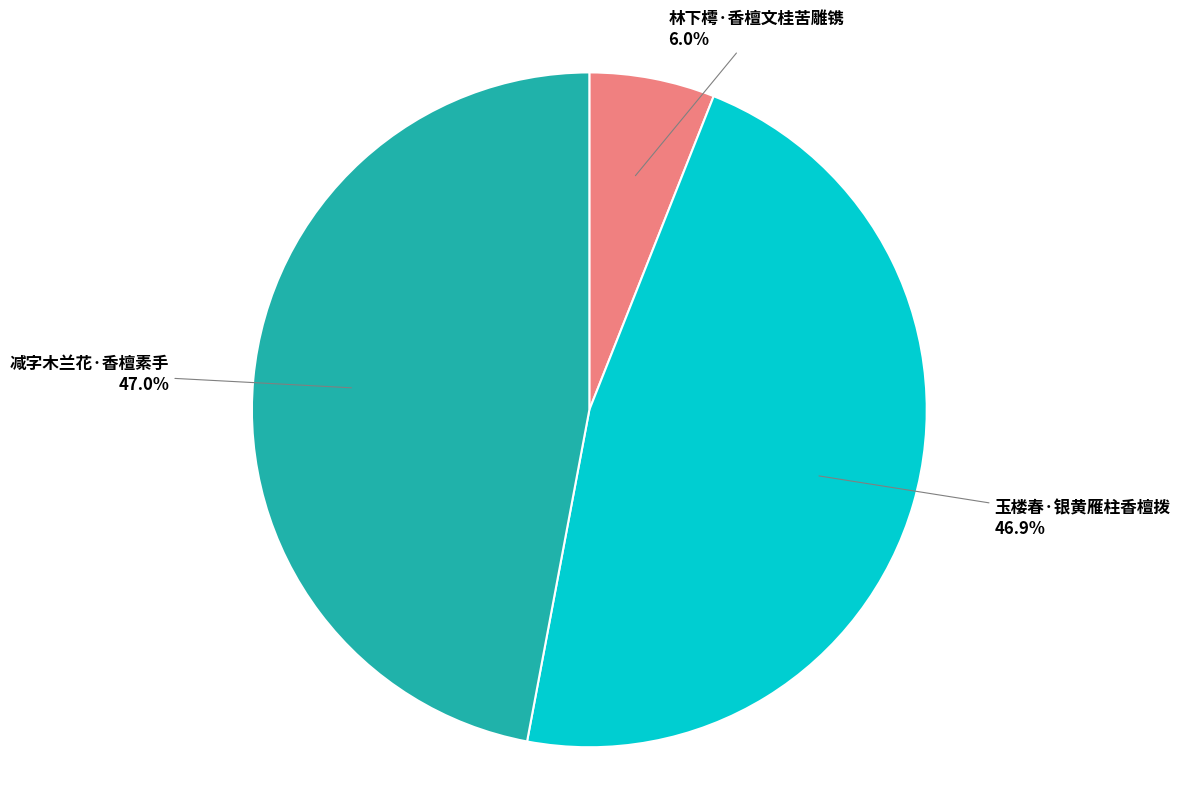

What percentage is the 林下樗·香檀文桂苦雕镌 slice, to the nearest percent?

6%